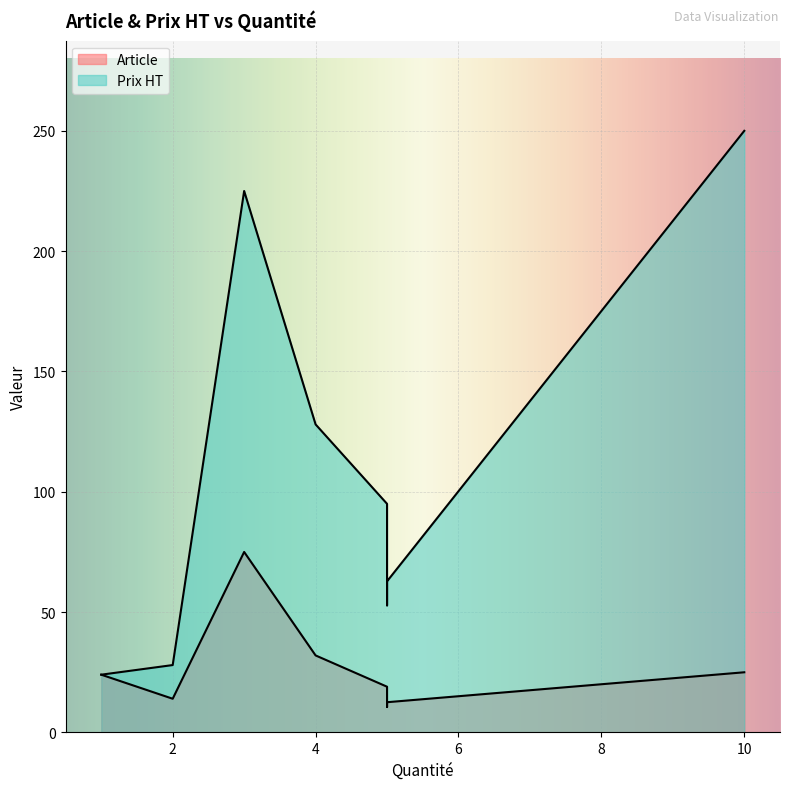

Is it true that Prix HT equals 123.0 at Polo?

False